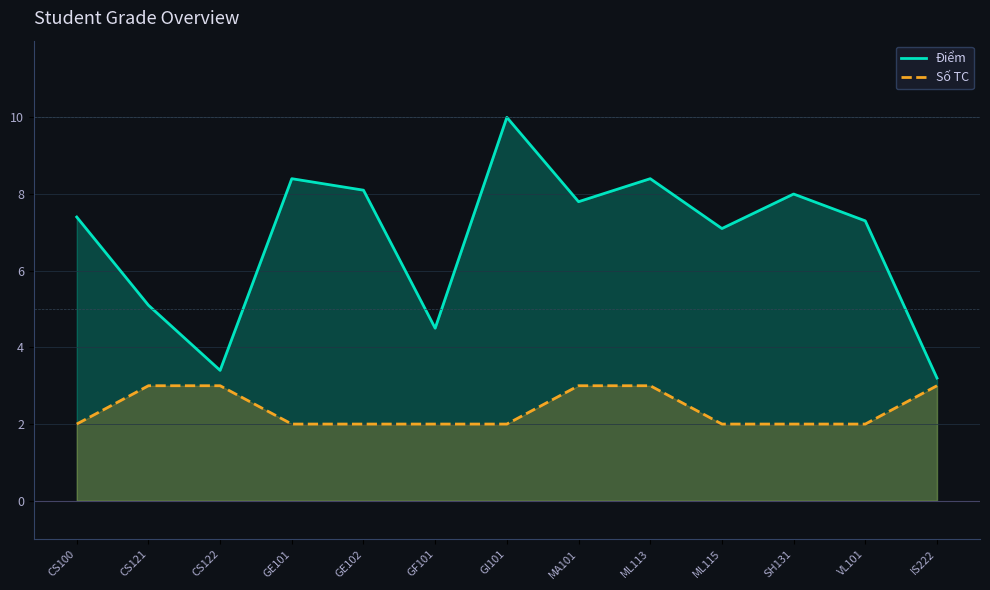

How many categories are shown in the chart?

13